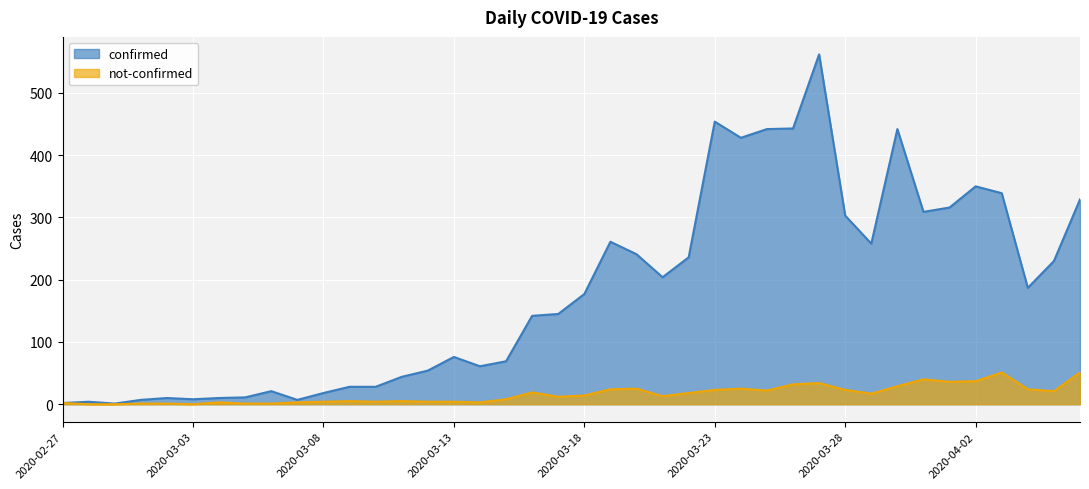

What is the total value across all series at 2020-03-21?

217